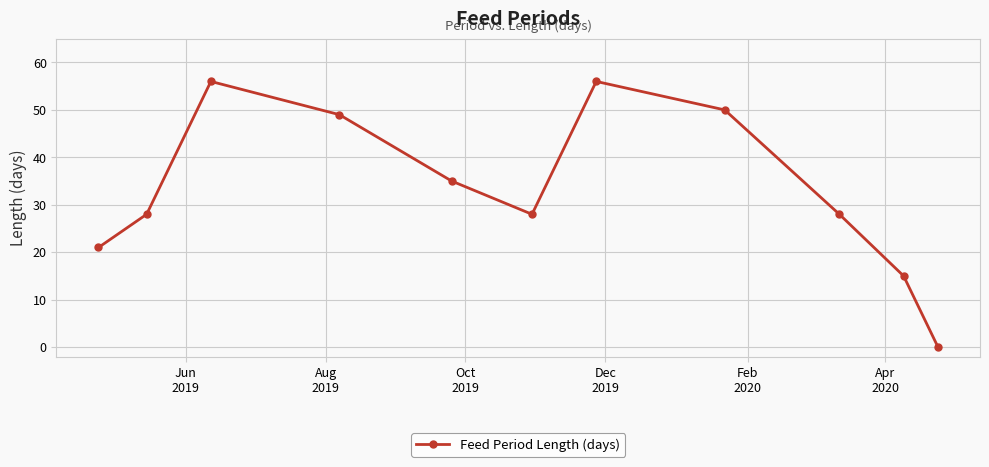

What is the maximum value shown in the chart?

56